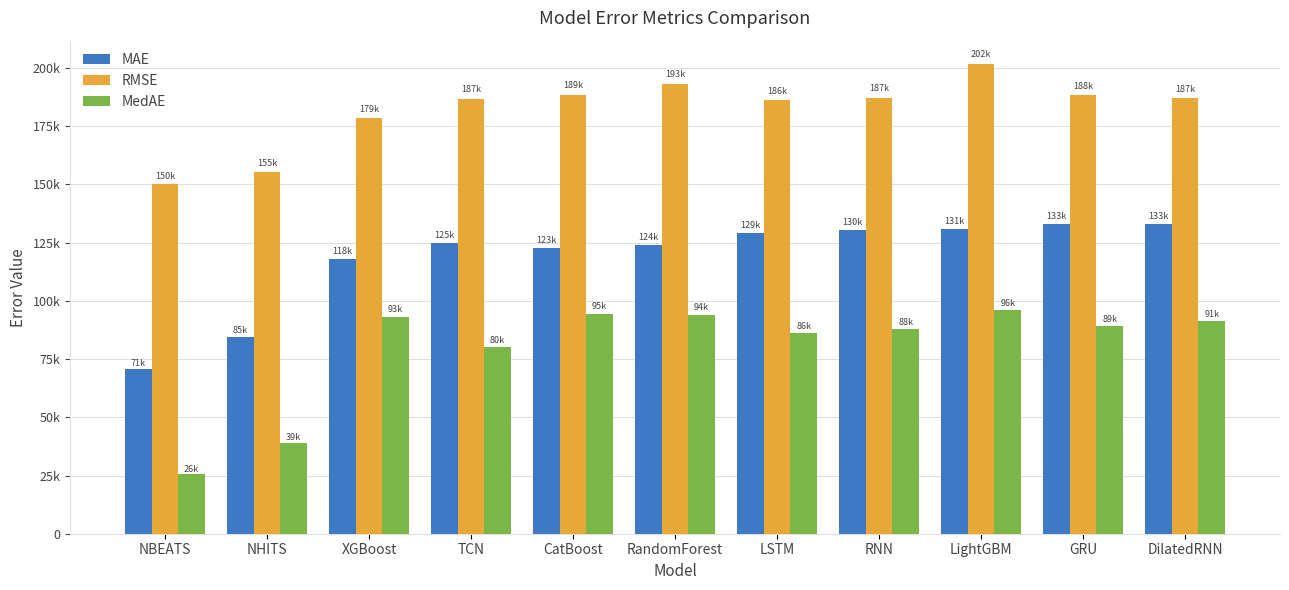

What are all the series names shown in the legend?

MAE, RMSE, MedAE